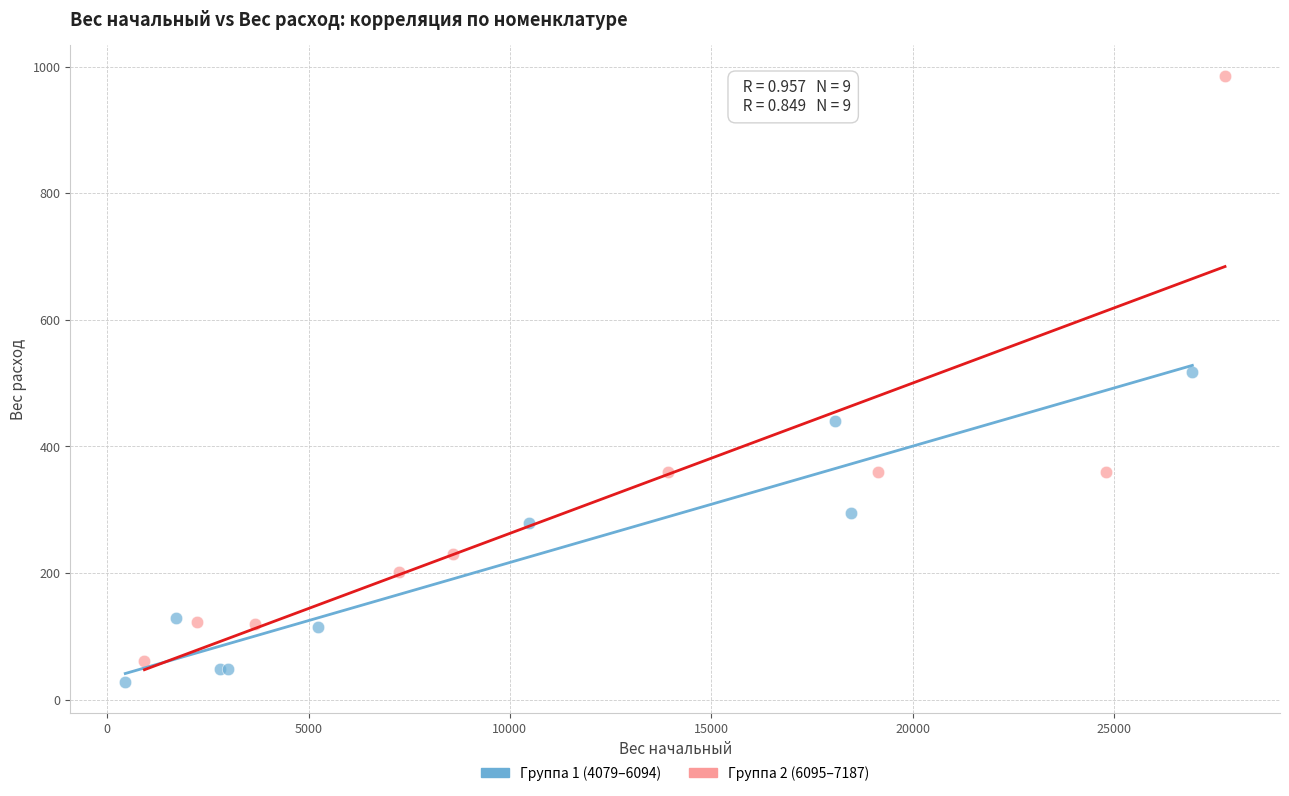

What are all the series names shown in the legend?

Группа 1 (4079–6094), Группа 2 (6095–7187)